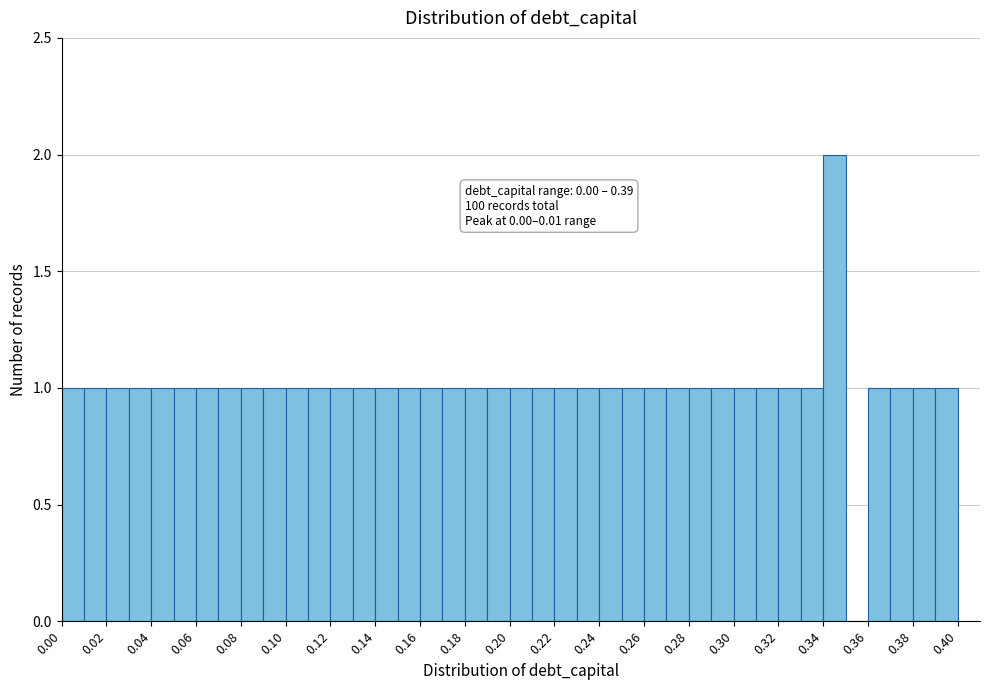

Over which range of the x-axis is the bar tallest?

0.34 to 0.35